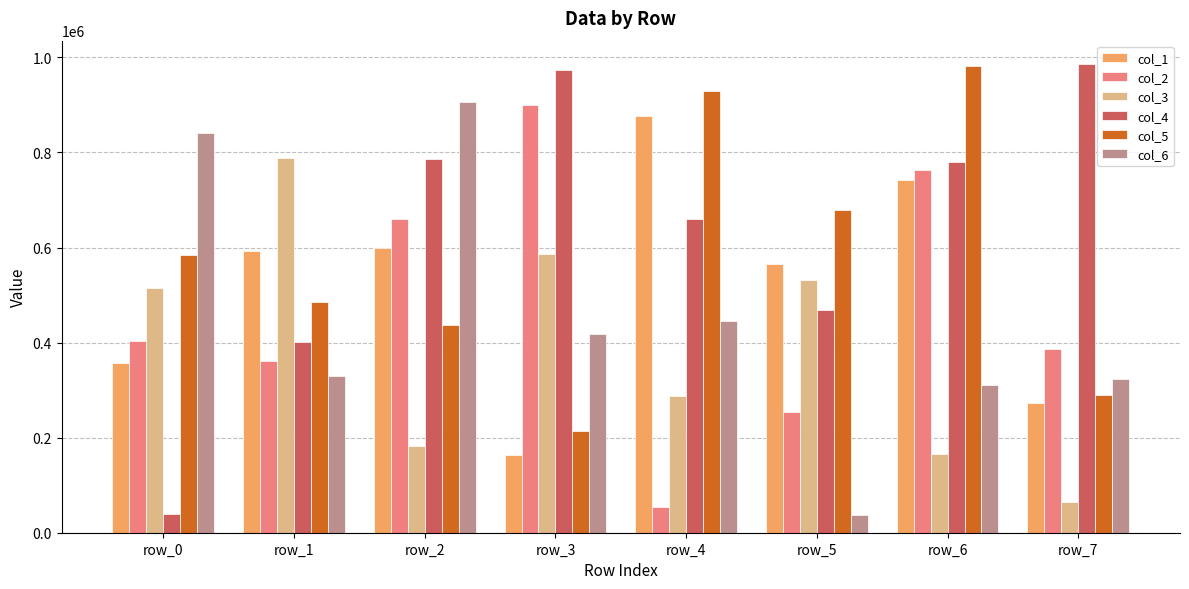

At which category is the sum across all series the highest?

row_6